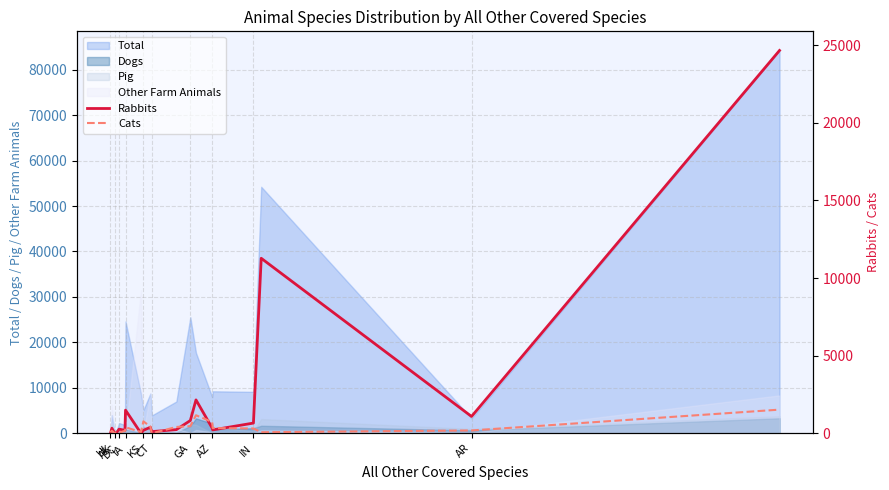

True or false: Rabbits and Cats cross at least once.

True